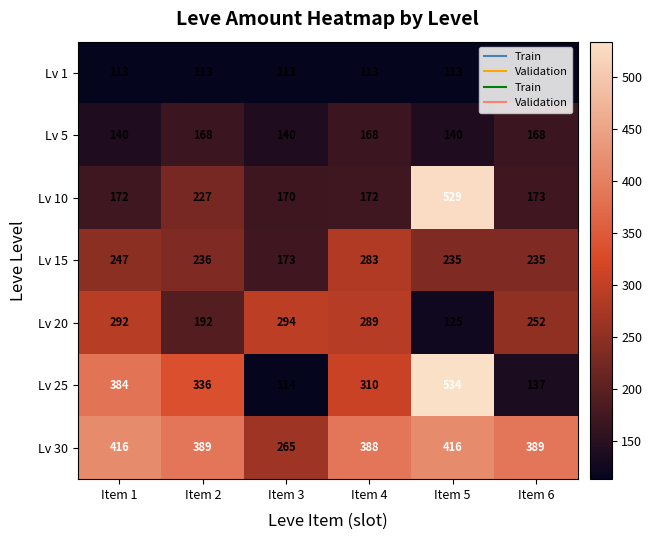

What is the difference between the Lv 25 values at Item 4 and Item 5?

224